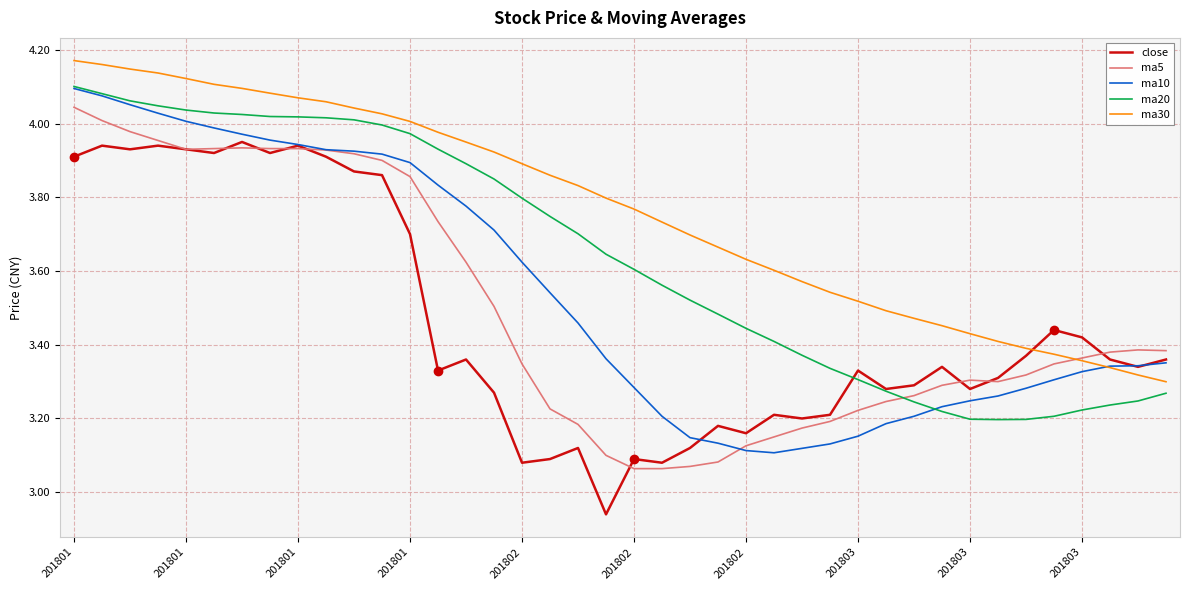

True or false: ma5 and ma20 cross at least once.

True